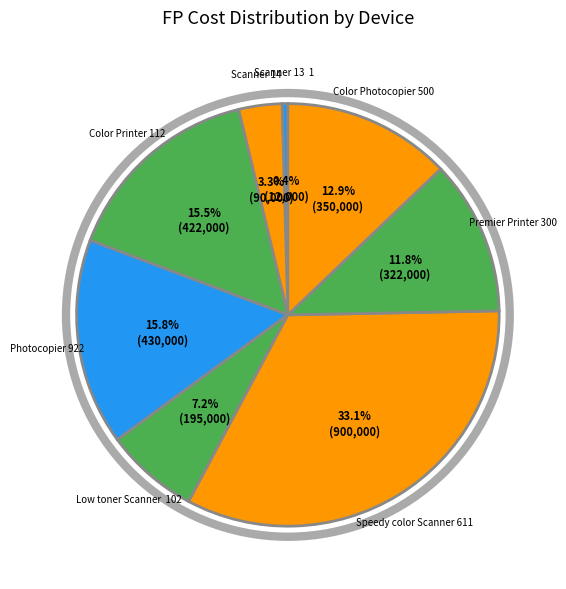

What is the largest slice in the pie chart?

Speedy color Scanner 611